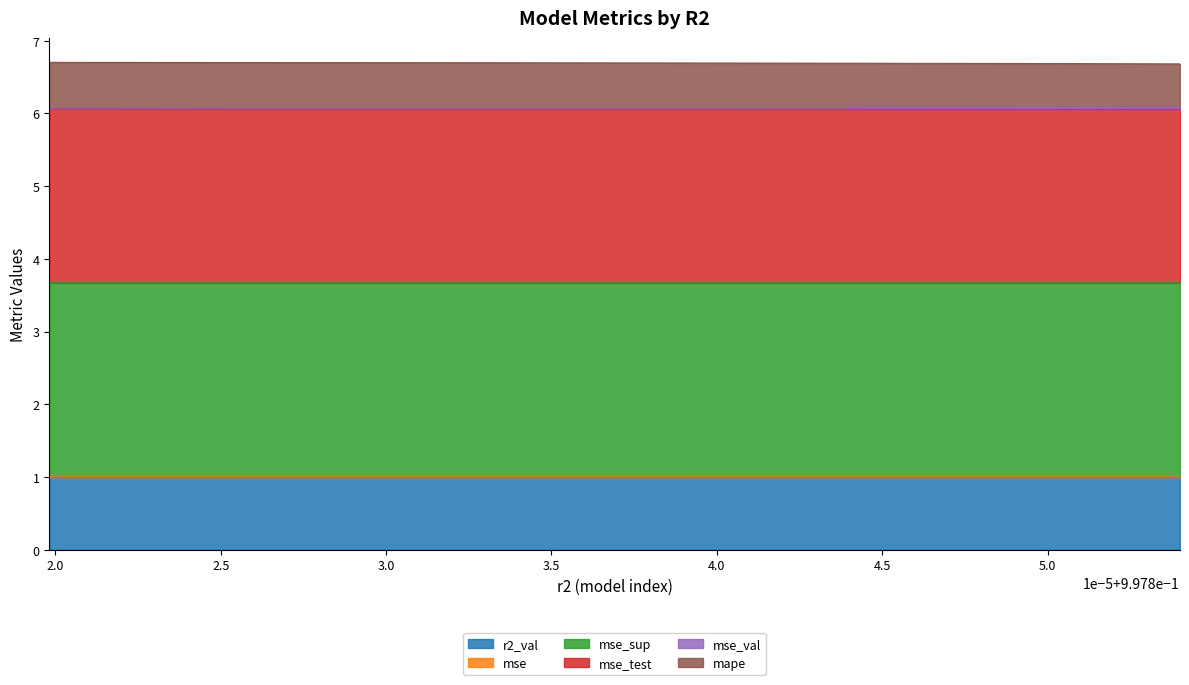

What is the highest value of the r2_val series?

1.0